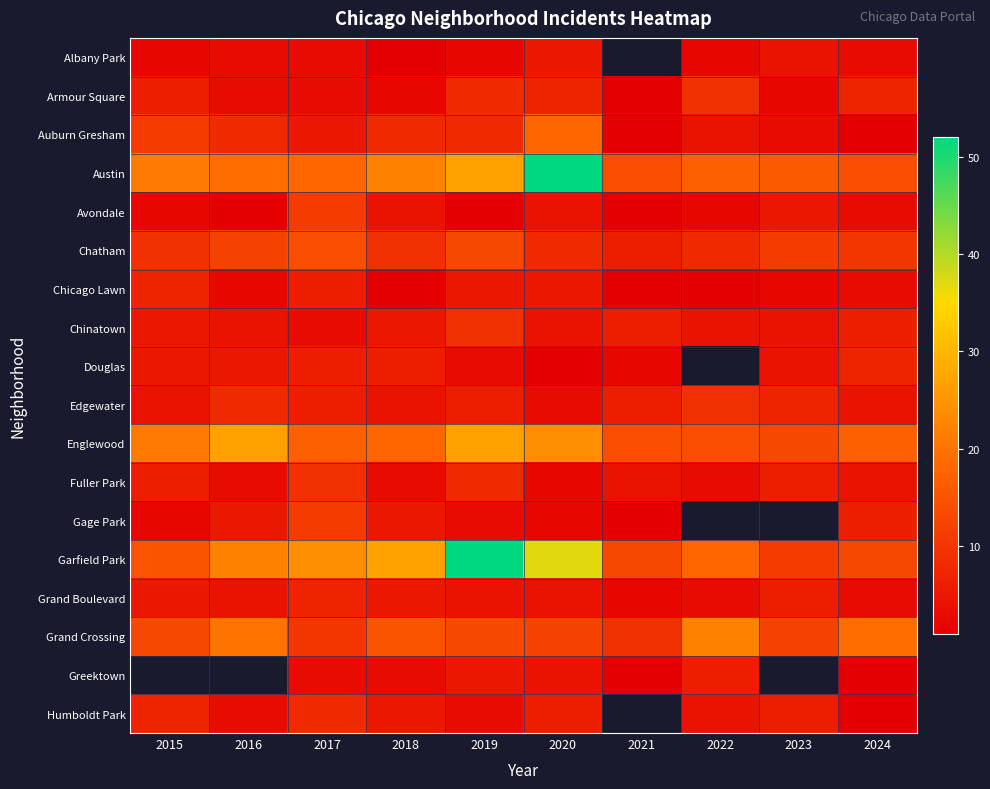

What is the difference between the highest and lowest values at 2020?

51.0